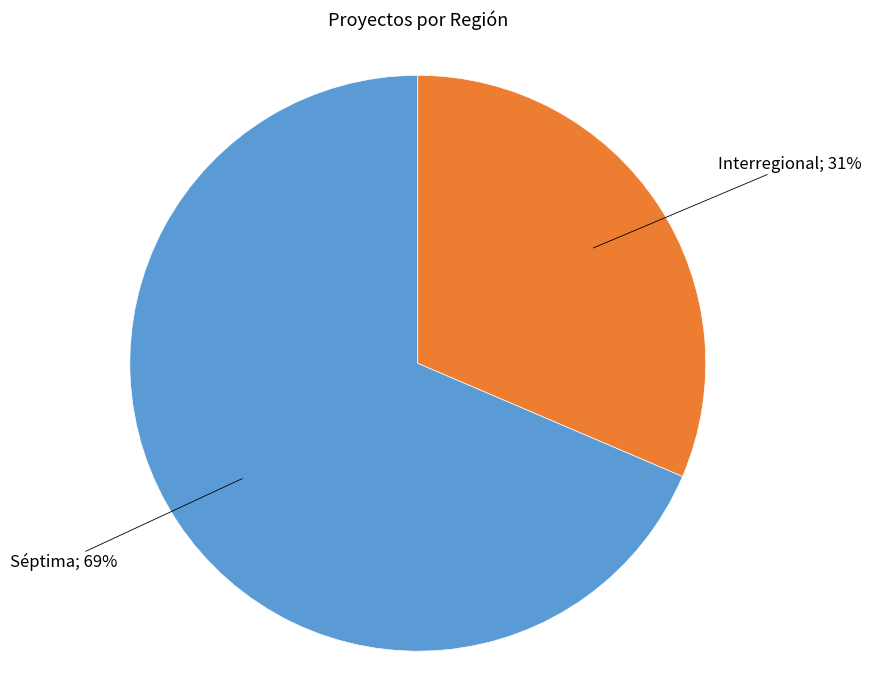

To the nearest percent, what is the average slice percentage?

50%